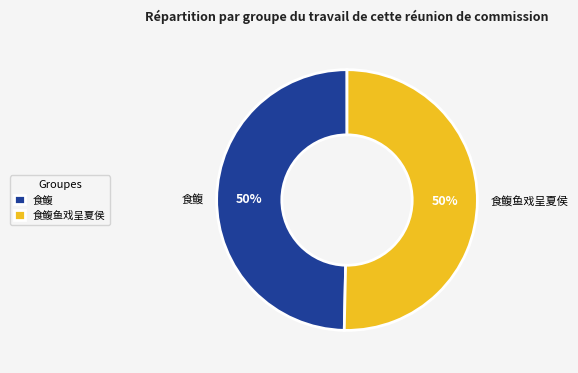

How many segments does this pie chart have?

2